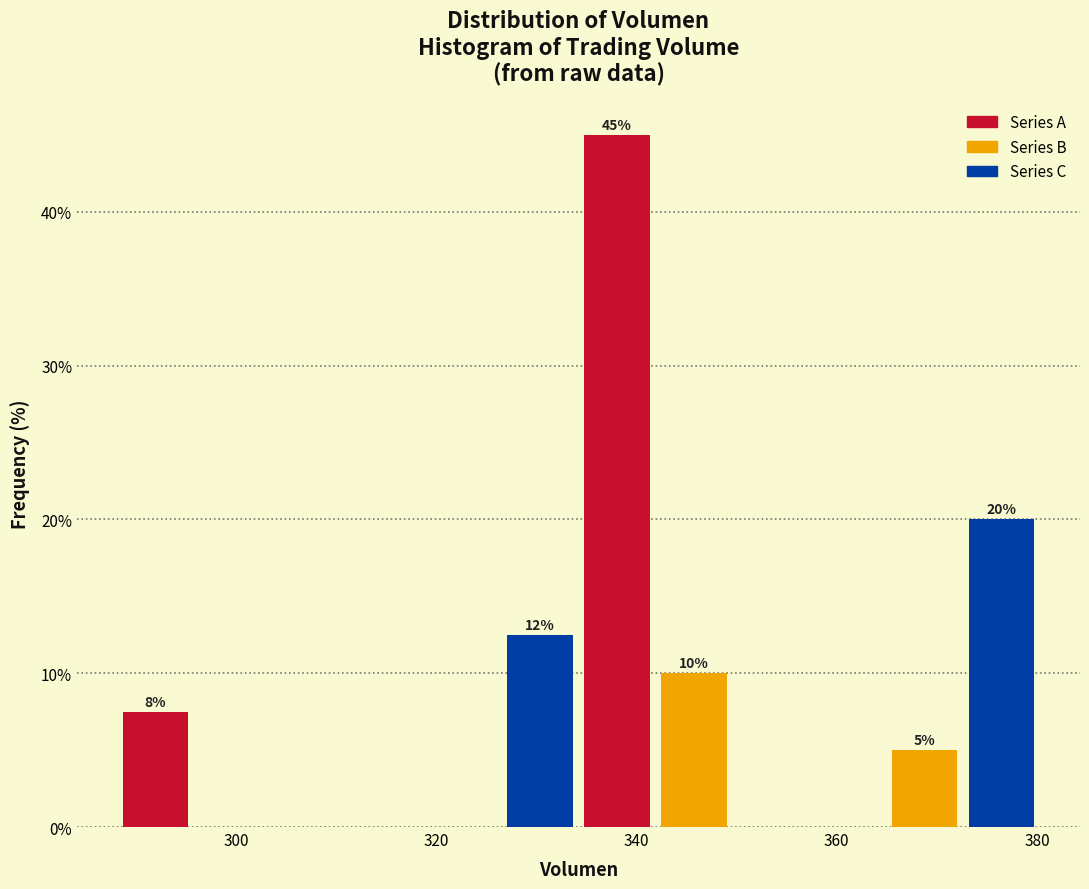

Read against the x-axis, roughly where is the centre of the tallest bar?

338